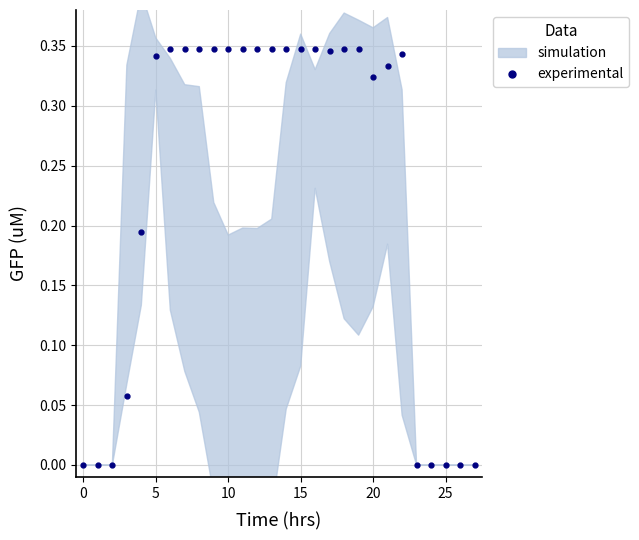

What is the difference between the maximum and minimum values?

0.3